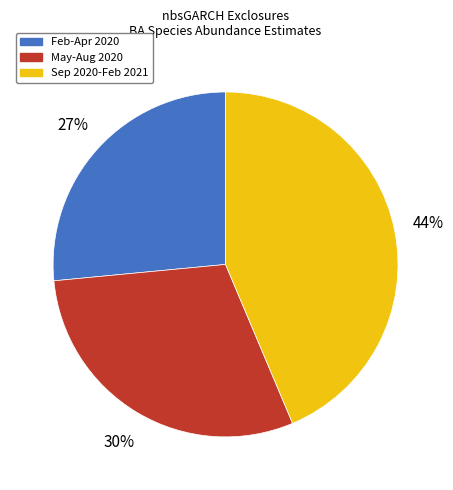

To the nearest percent, what is the difference between the largest and smallest slice percentages?

17%